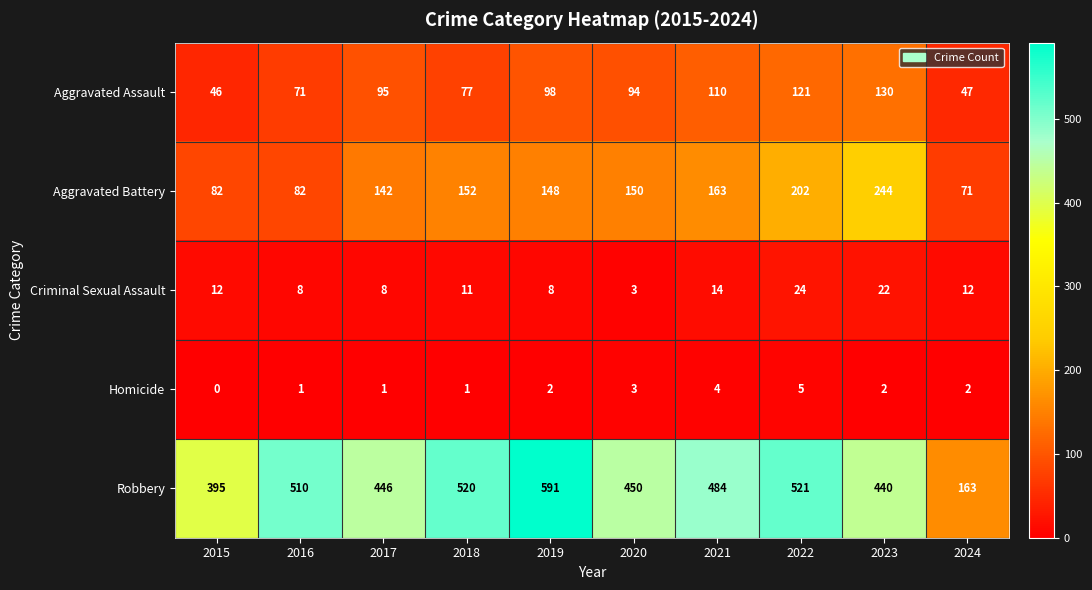

Which category has the lowest value across all series?

2015